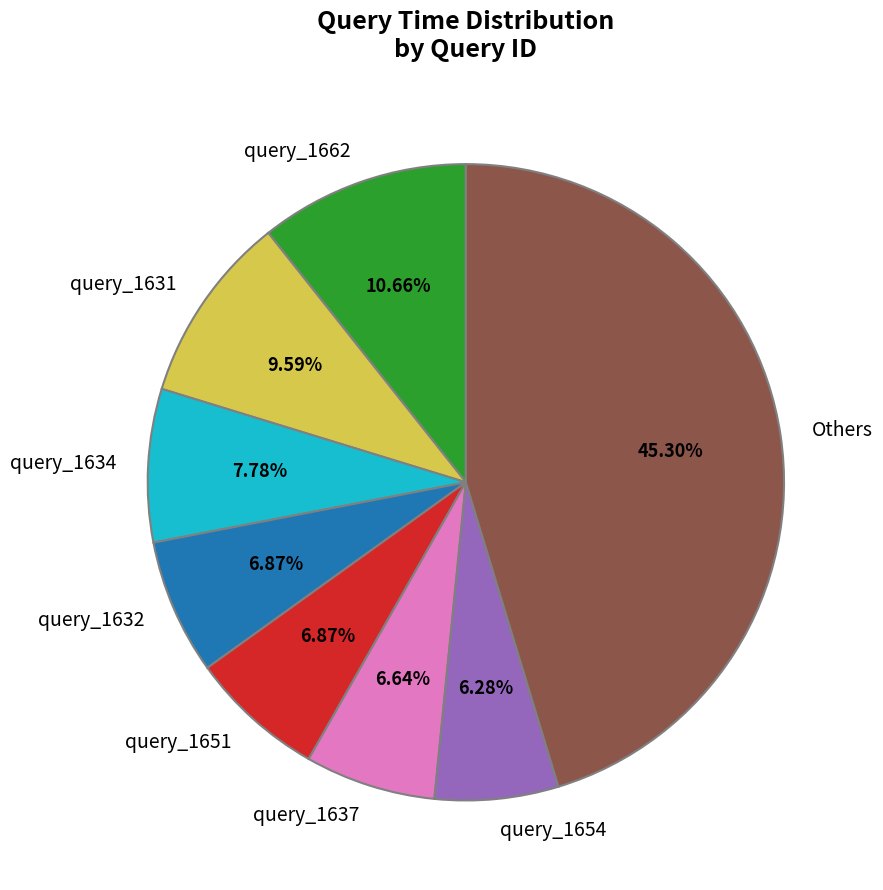

Does any single category account for the majority?

No